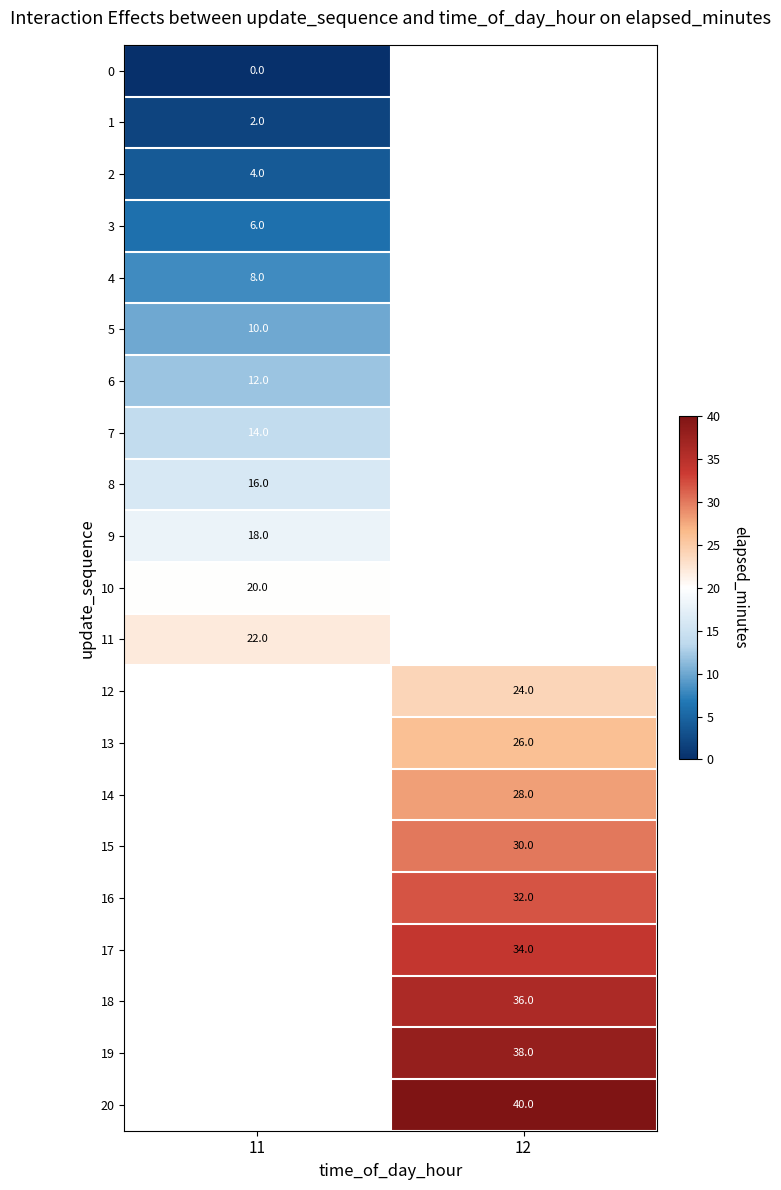

The value of 9 at 11 is 26. True or false?

False